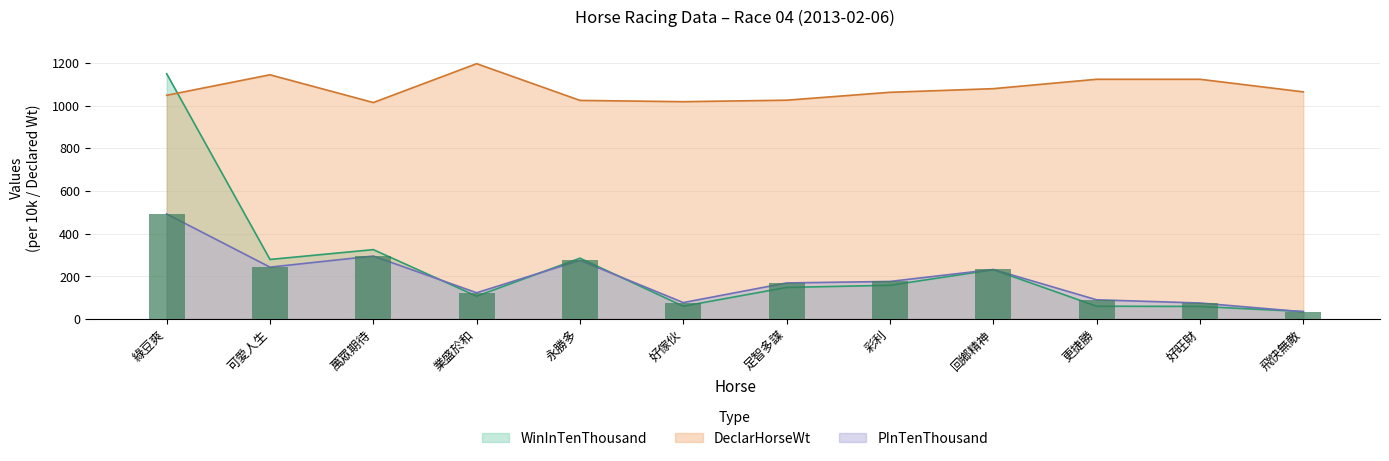

Count the number of categories in the chart.

12